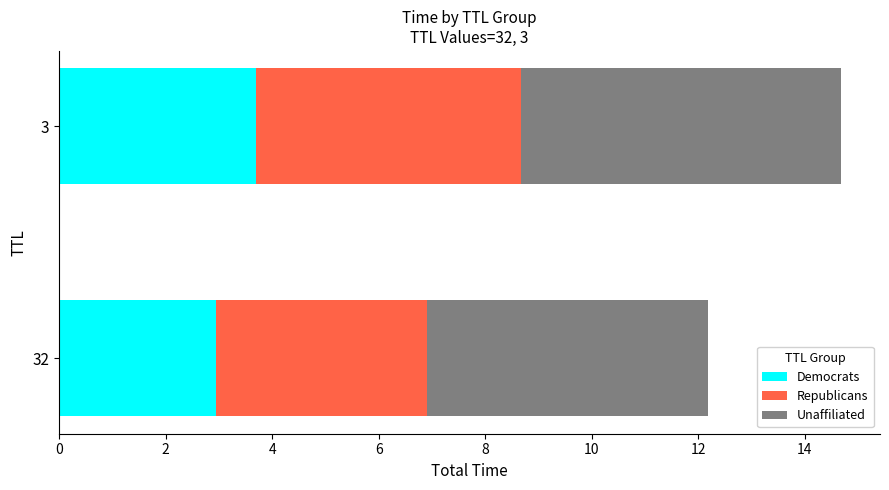

What is the difference between the Democrats values at 3 and 32?

0.8